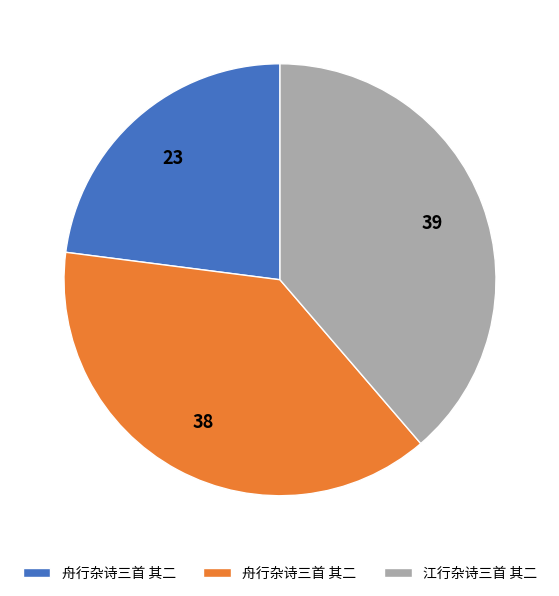

Is there a majority slice in this chart?

No